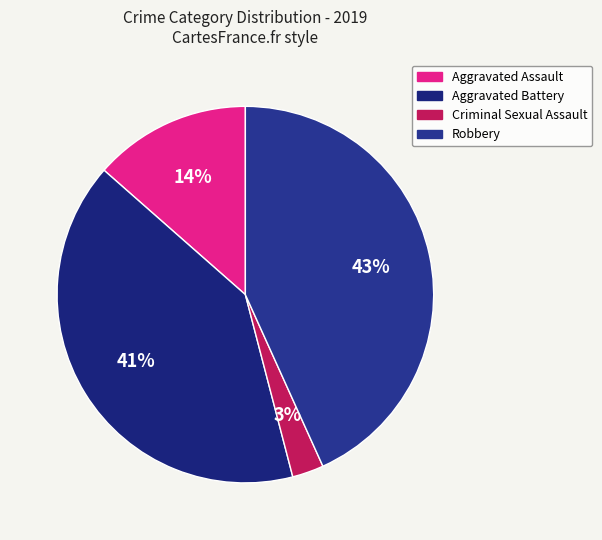

Count the number of slices in the pie.

4